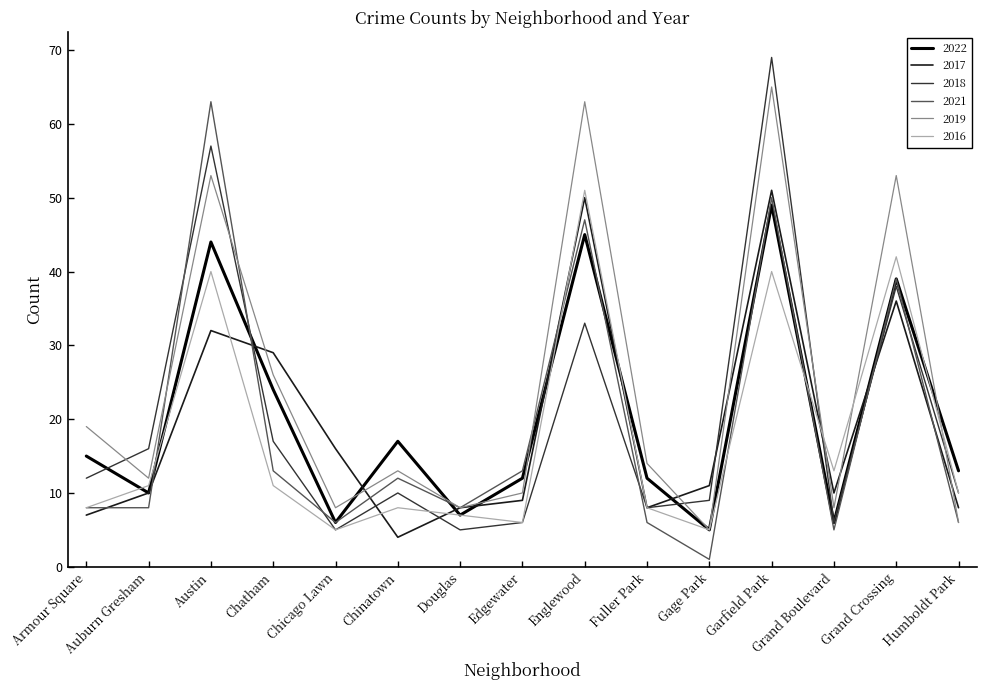

Reading right to left, transcribe all the data shown in this chart.

2022: Humboldt Park=13	Grand Crossing=39	Grand Boulevard=6	Garfield Park=49	Gage Park=5	Fuller Park=12	Englewood=45	Edgewater=12	Douglas=7	Chinatown=17	Chicago Lawn=6	Chatham=24	Austin=44	Auburn Gresham=10	Armour Square=15
2017: Humboldt Park=8	Grand Crossing=36	Grand Boulevard=10	Garfield Park=51	Gage Park=11	Fuller Park=8	Englewood=50	Edgewater=9	Douglas=8	Chinatown=4	Chicago Lawn=16	Chatham=29	Austin=32	Auburn Gresham=10	Armour Square=7
2018: Humboldt Park=10	Grand Crossing=38	Grand Boulevard=6	Garfield Park=69	Gage Park=9	Fuller Park=8	Englewood=33	Edgewater=6	Douglas=5	Chinatown=10	Chicago Lawn=5	Chatham=17	Austin=57	Auburn Gresham=16	Armour Square=12
2021: Humboldt Park=6	Grand Crossing=39	Grand Boulevard=5	Garfield Park=50	Gage Park=1	Fuller Park=6	Englewood=47	Edgewater=13	Douglas=8	Chinatown=12	Chicago Lawn=6	Chatham=13	Austin=63	Auburn Gresham=8	Armour Square=8
2019: Humboldt Park=6	Grand Crossing=53	Grand Boulevard=8	Garfield Park=65	Gage Park=5	Fuller Park=14	Englewood=63	Edgewater=10	Douglas=8	Chinatown=13	Chicago Lawn=8	Chatham=26	Austin=53	Auburn Gresham=12	Armour Square=19
2016: Humboldt Park=10	Grand Crossing=42	Grand Boulevard=13	Garfield Park=40	Gage Park=5	Fuller Park=8	Englewood=51	Edgewater=6	Douglas=7	Chinatown=8	Chicago Lawn=5	Chatham=11	Austin=40	Auburn Gresham=11	Armour Square=8